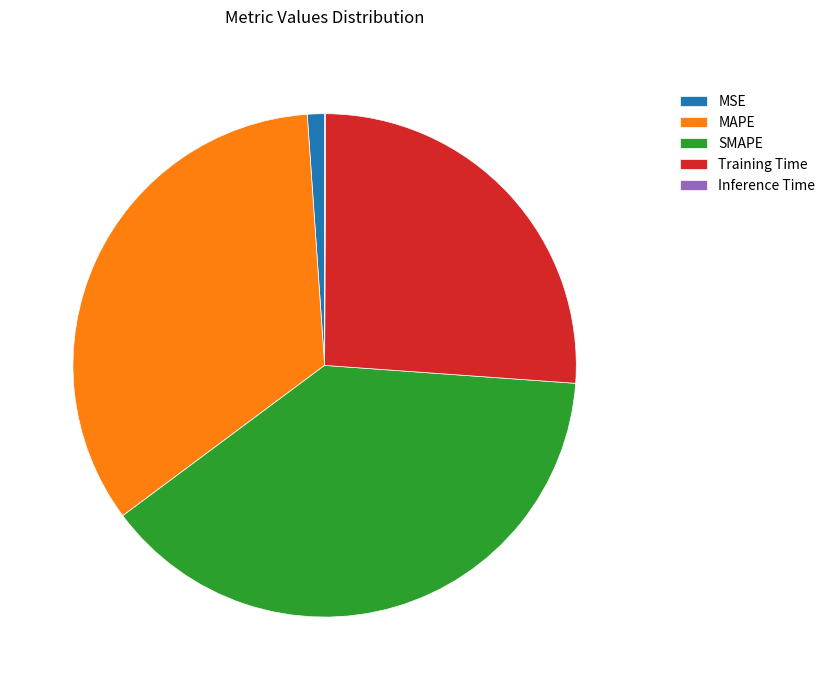

Between MSE and Training Time, which is larger?

Training Time